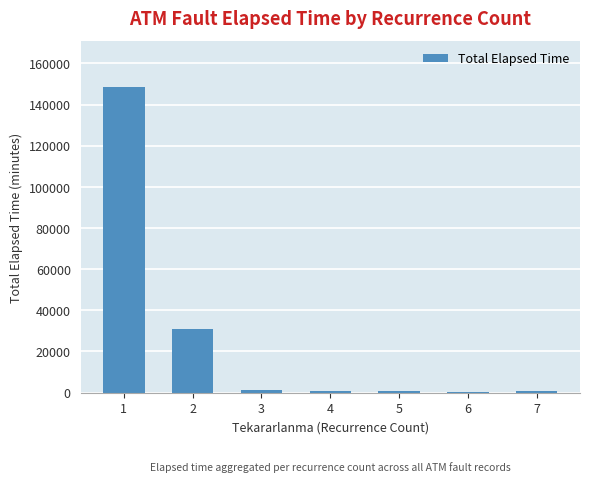

What is the sum of all values?

182510